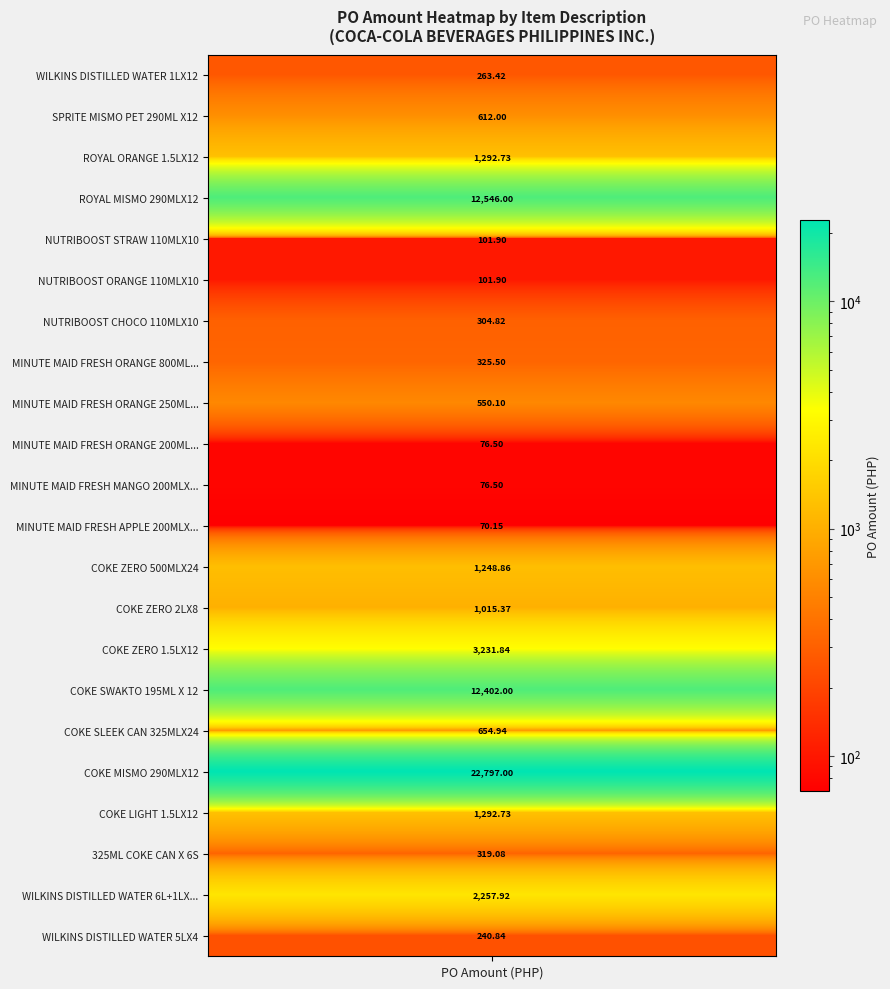

Reading left to right, transcribe all the data shown in this chart.

WILKINS DISTILLED WATER 1LX12=263.4	SPRITE MISMO PET 290ML X12=612.0	ROYAL ORANGE 1.5LX12=1292.7	ROYAL MISMO 290MLX12=12546.0	NUTRIBOOST STRAW 110MLX10=101.9	NUTRIBOOST ORANGE 110MLX10=101.9	NUTRIBOOST CHOCO 110MLX10=304.8	MINUTE MAID FRESH ORANGE 800MLX12=325.5	MINUTE MAID FRESH ORANGE 250MLX12=550.1	MINUTE MAID FRESH ORANGE 200MLX10=76.5	MINUTE MAID FRESH MANGO 200MLX10=76.5	MINUTE MAID FRESH APPLE 200MLX10=70.1	COKE ZERO 500MLX24=1248.9	COKE ZERO 2LX8=1015.4	COKE ZERO 1.5LX12=3231.8	COKE SWAKTO 195ML X 12=12402.0	COKE SLEEK CAN 325MLX24=654.9	COKE MISMO 290MLX12=22797.0	COKE LIGHT 1.5LX12=1292.7	325ML COKE CAN X 6S=319.1	WILKINS DISTILLED WATER 6L+1LX3=2257.9	WILKINS DISTILLED WATER 5LX4=240.8